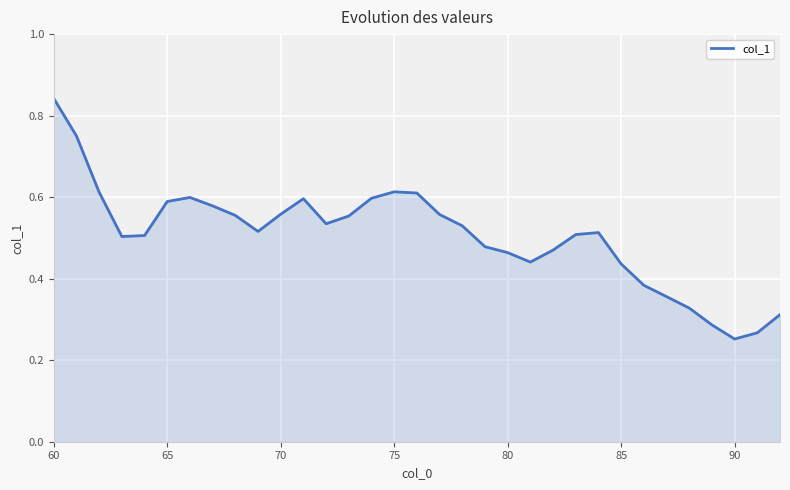

What is the sum of all values?

16.7